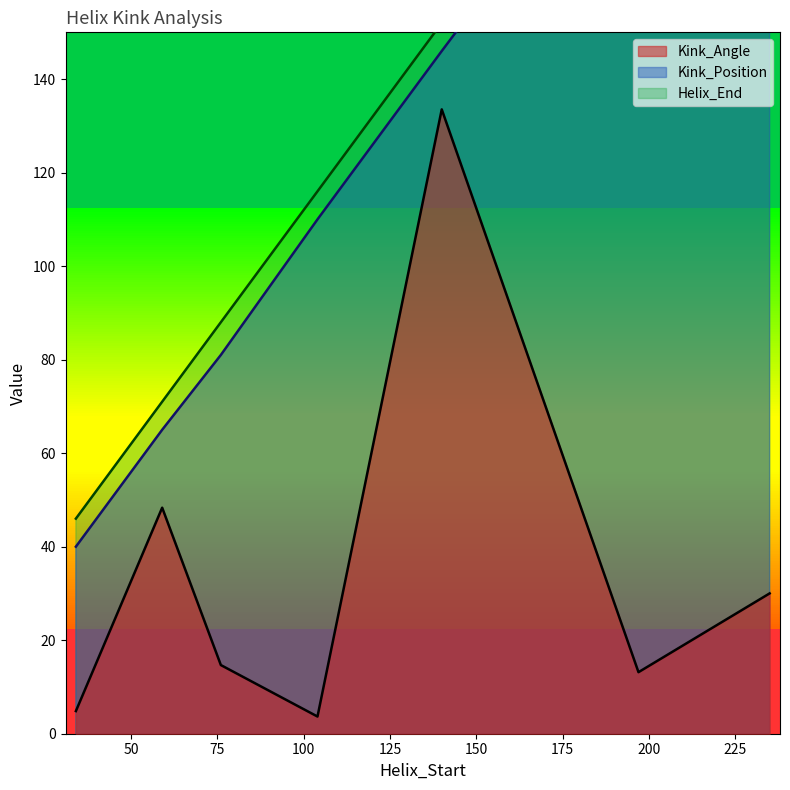

Which series has the widest spread of values?

Kink_Position